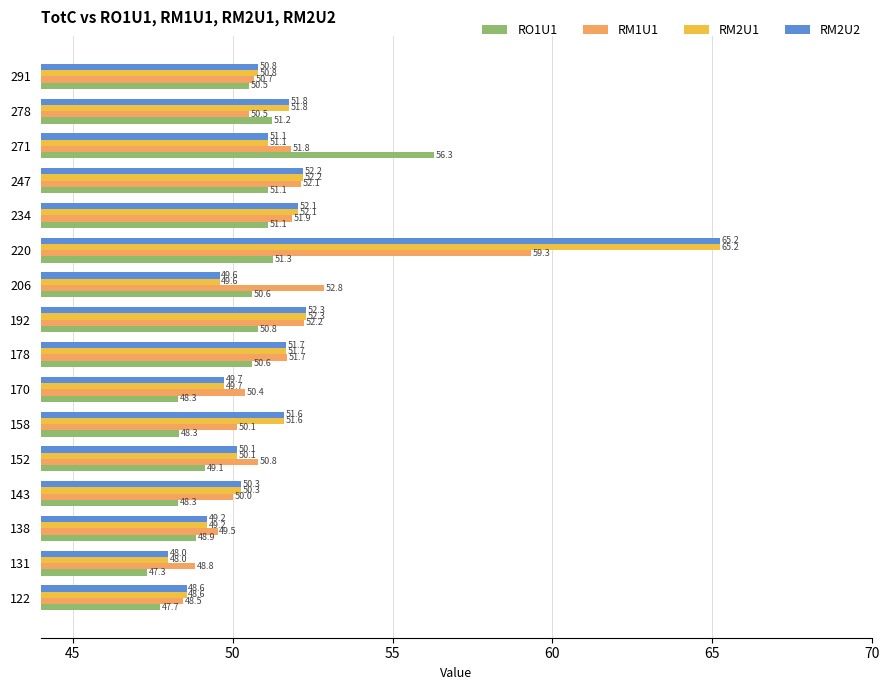

How many distinct data groups are displayed?

4